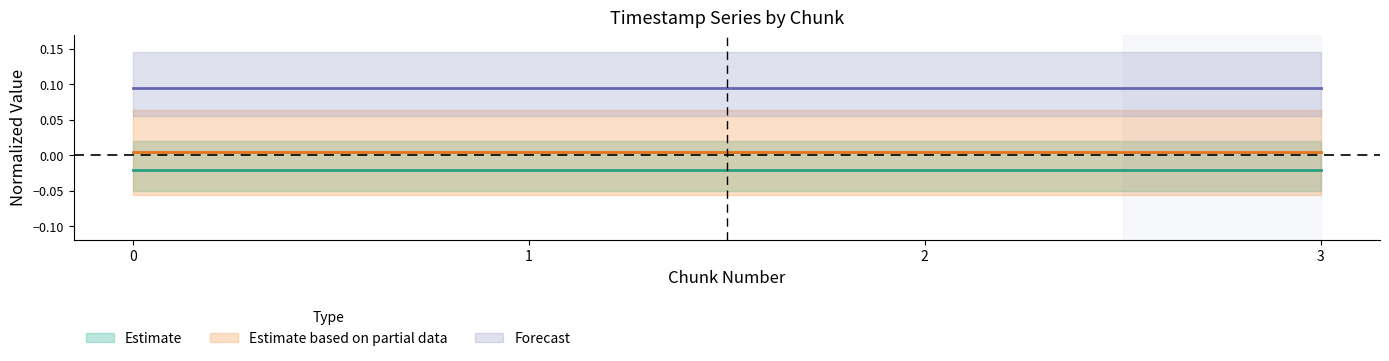

Between 1 and 2, which is larger?

2